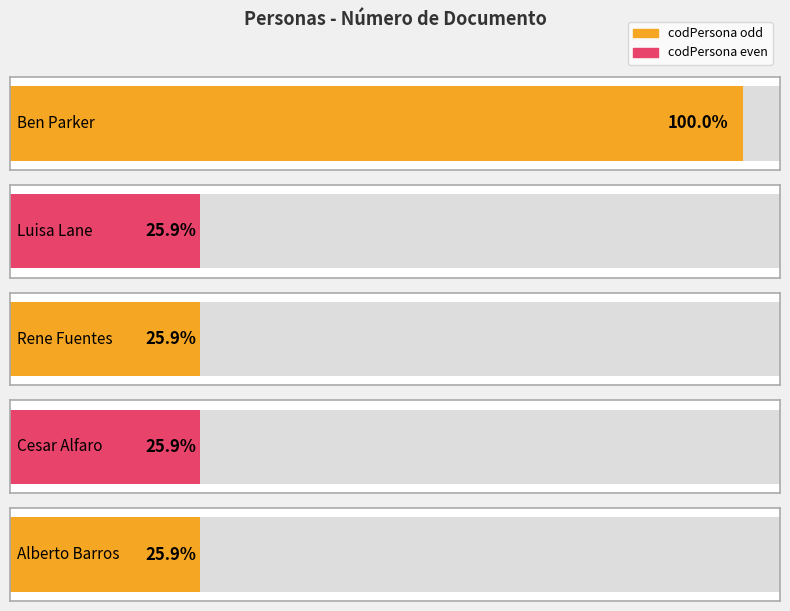

True or false: the data shows 5 at 4.

True